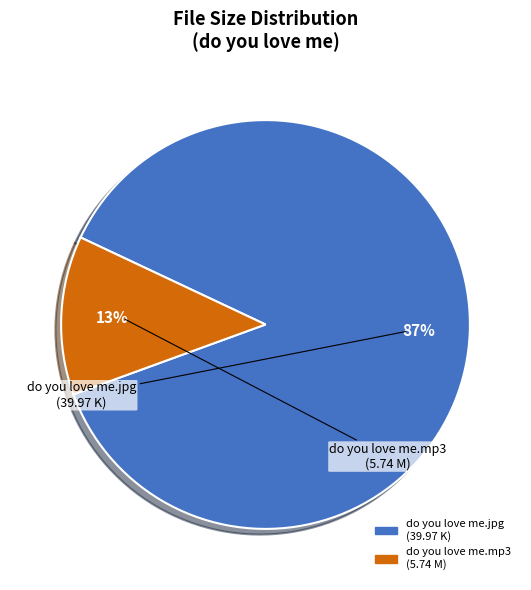

To the nearest percent, what is the average slice percentage?

50%